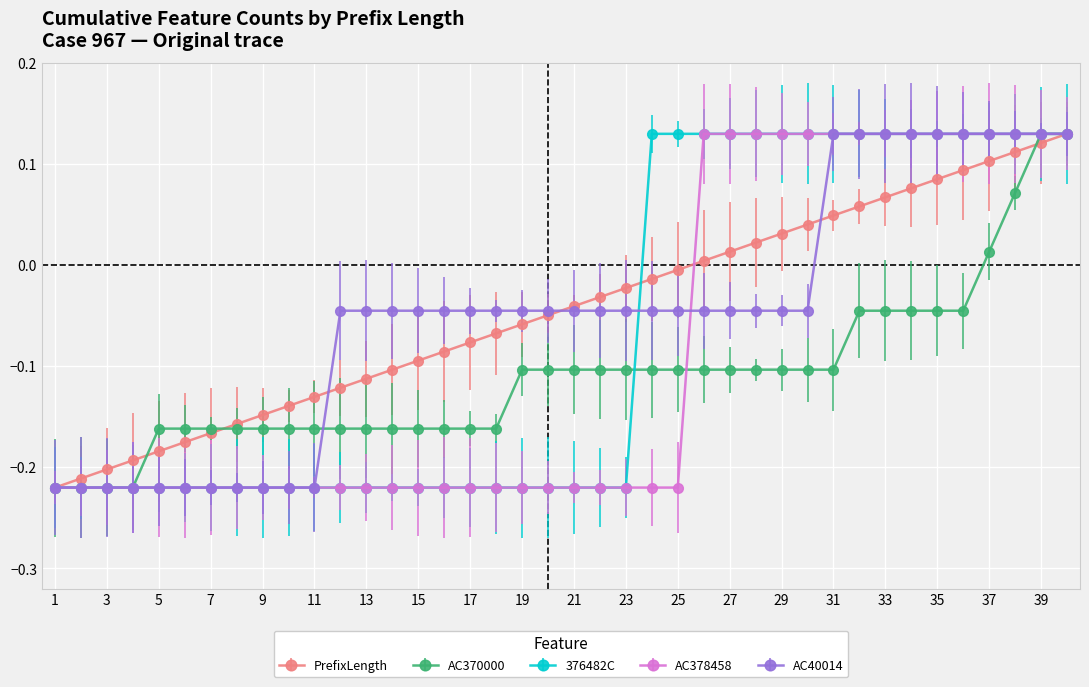

Count the number of data series in this chart.

5